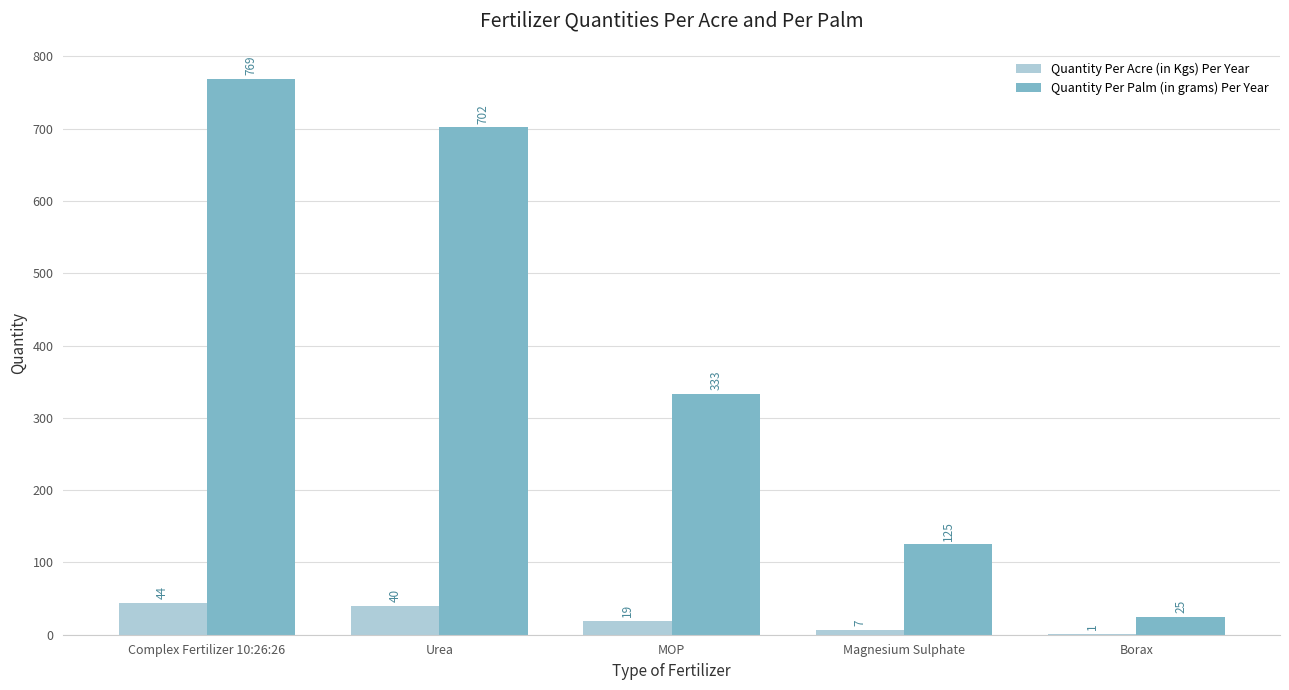

What is the maximum value for Quantity Per Palm (in grams) Per Year?

769